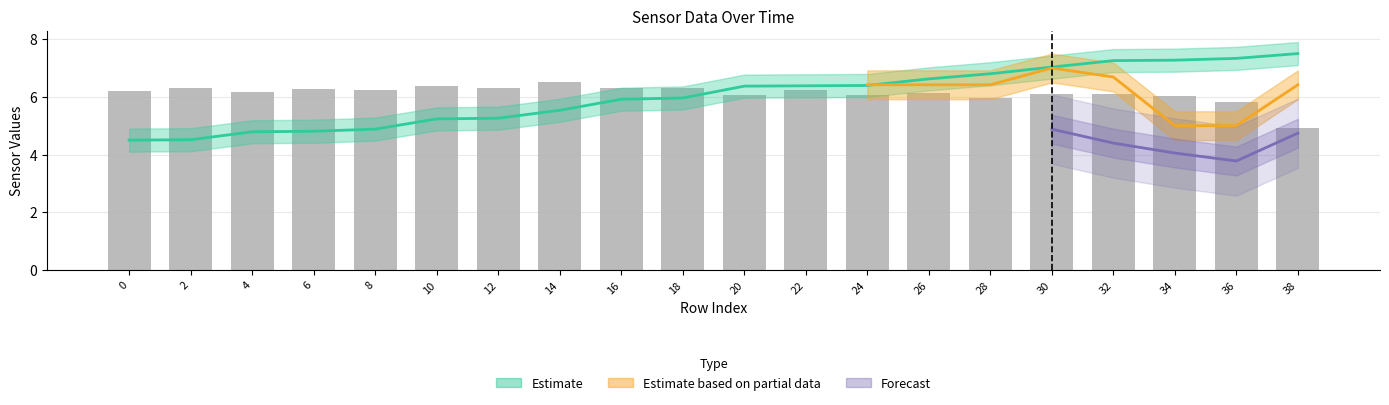

The chart shows a value of 6.2 at 0. True or false?

True